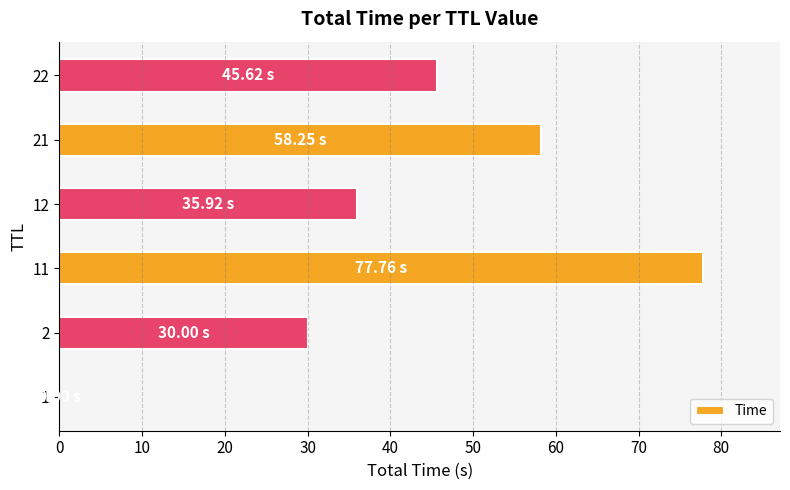

What is the sum of all values?

247.5